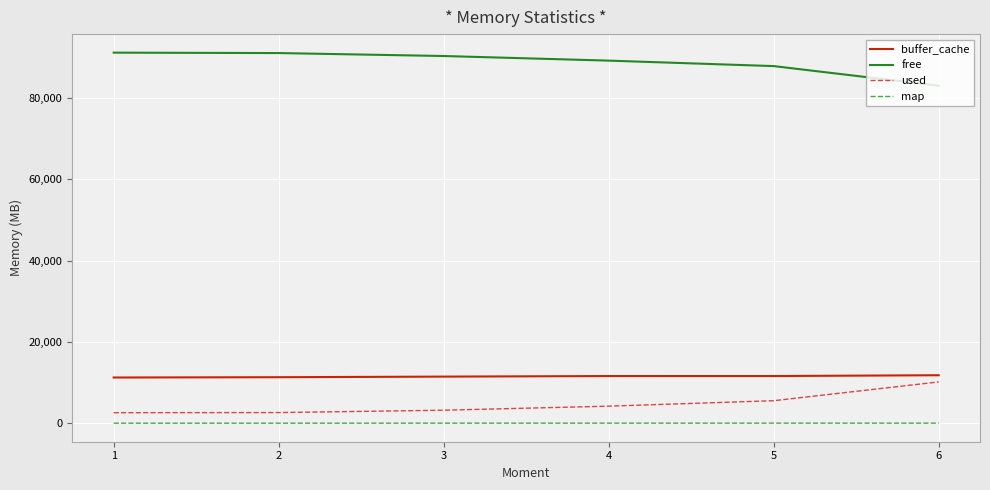

Does the chart display data point markers on the line(s)?

No